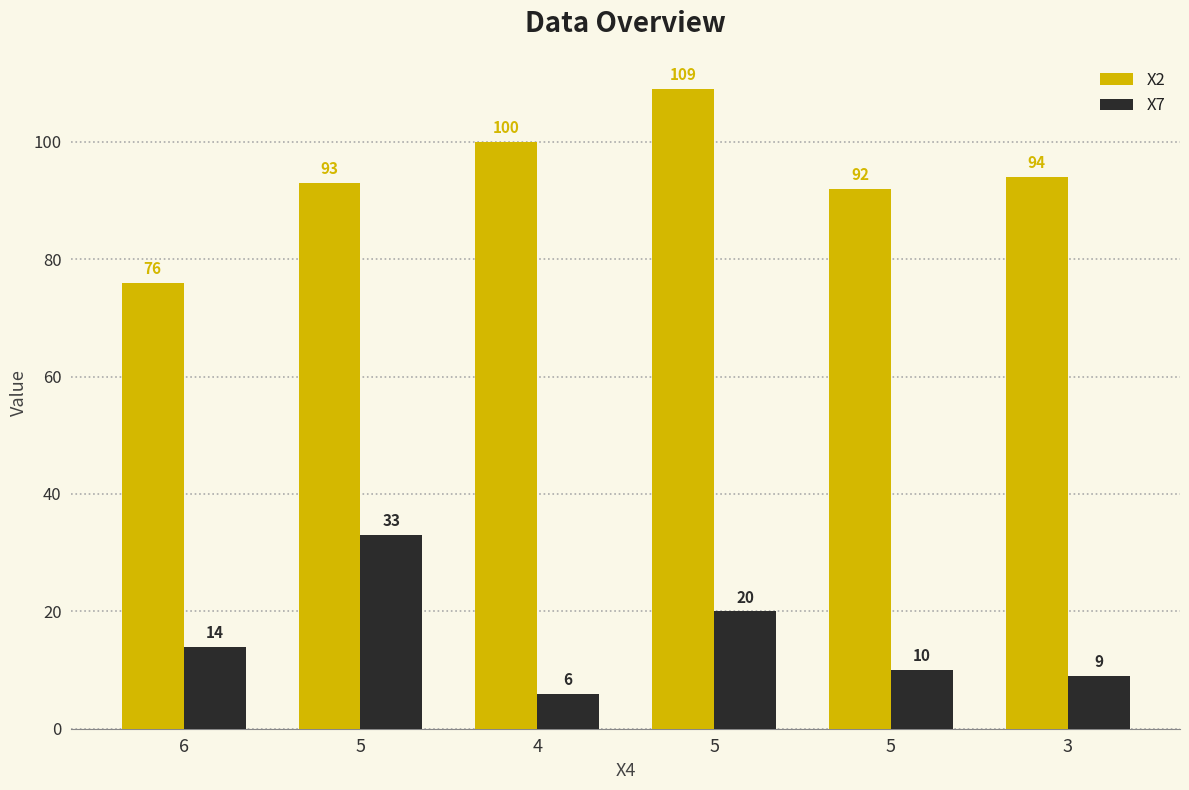

How many data points does each series have?

6